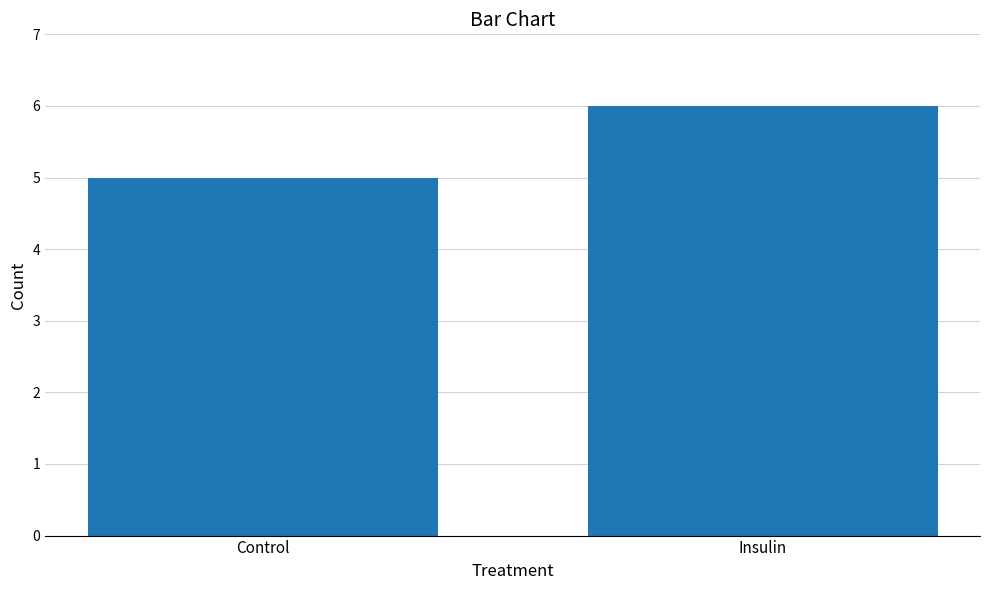

Does the chart contain stacked bars?

No